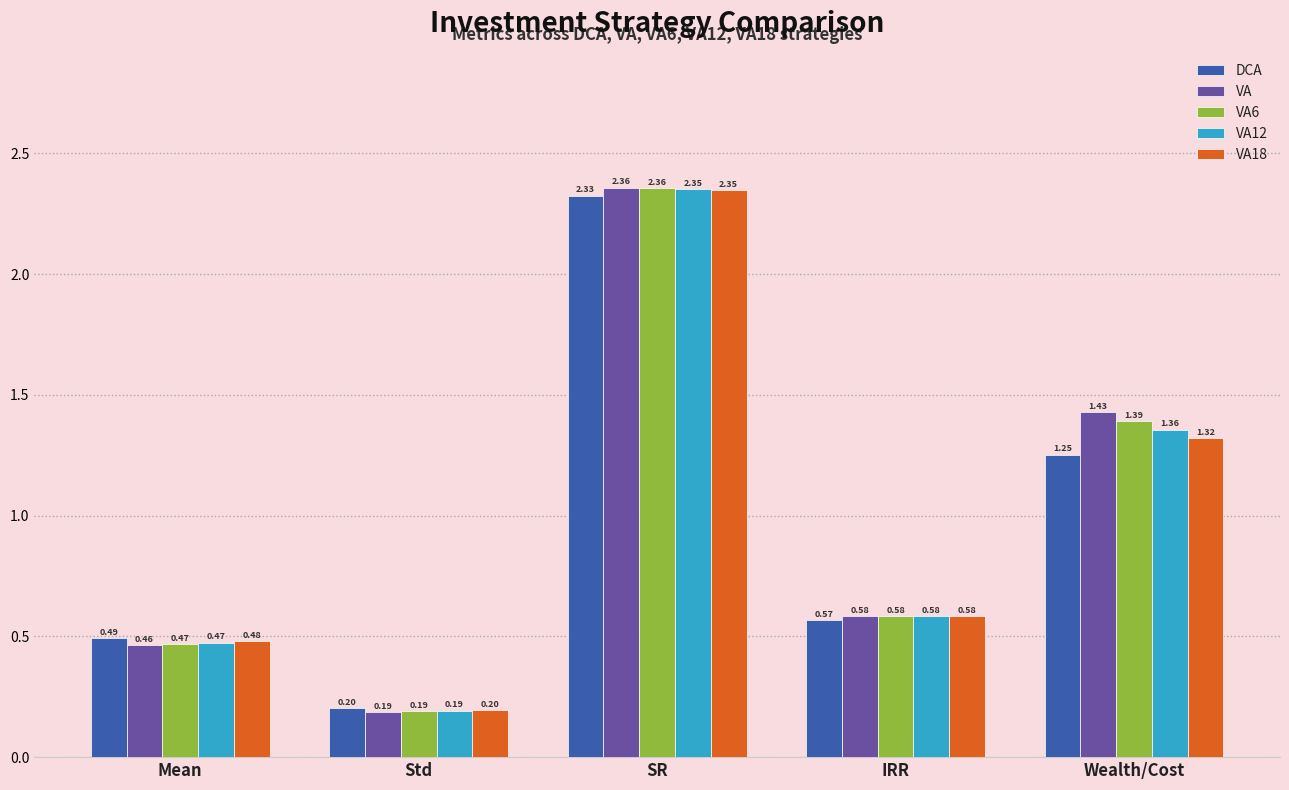

What is the sum of the DCA values at SR and Wealth/Cost?

3.6